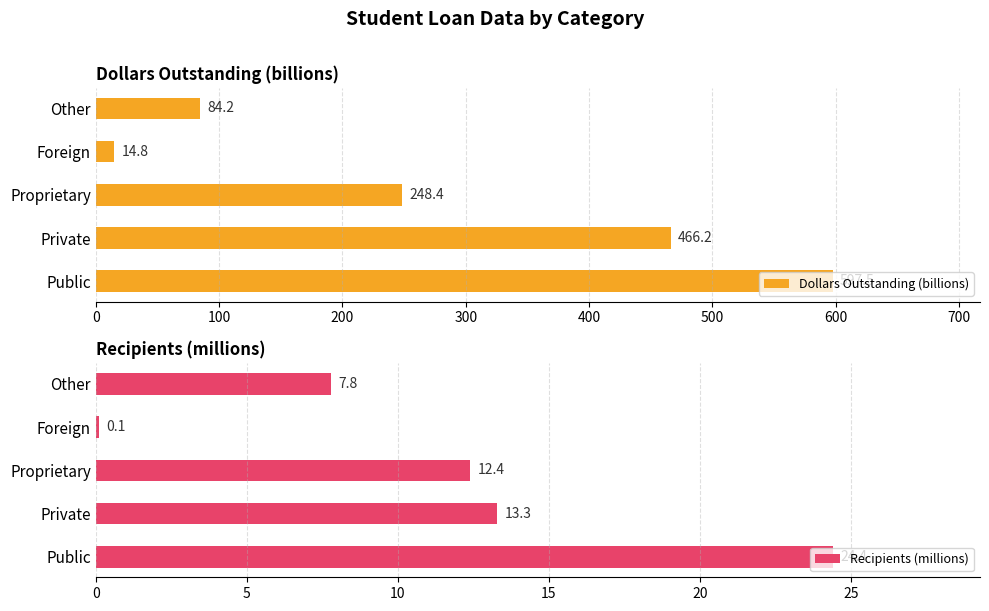

Reading left to right, transcribe all the data shown in this chart.

Dollars Outstanding (billions): 0=597.5	100=466.2	200=248.4	300=14.8	400=84.2
Recipients (millions): 0=24.4	100=13.3	200=12.4	300=0.1	400=7.8